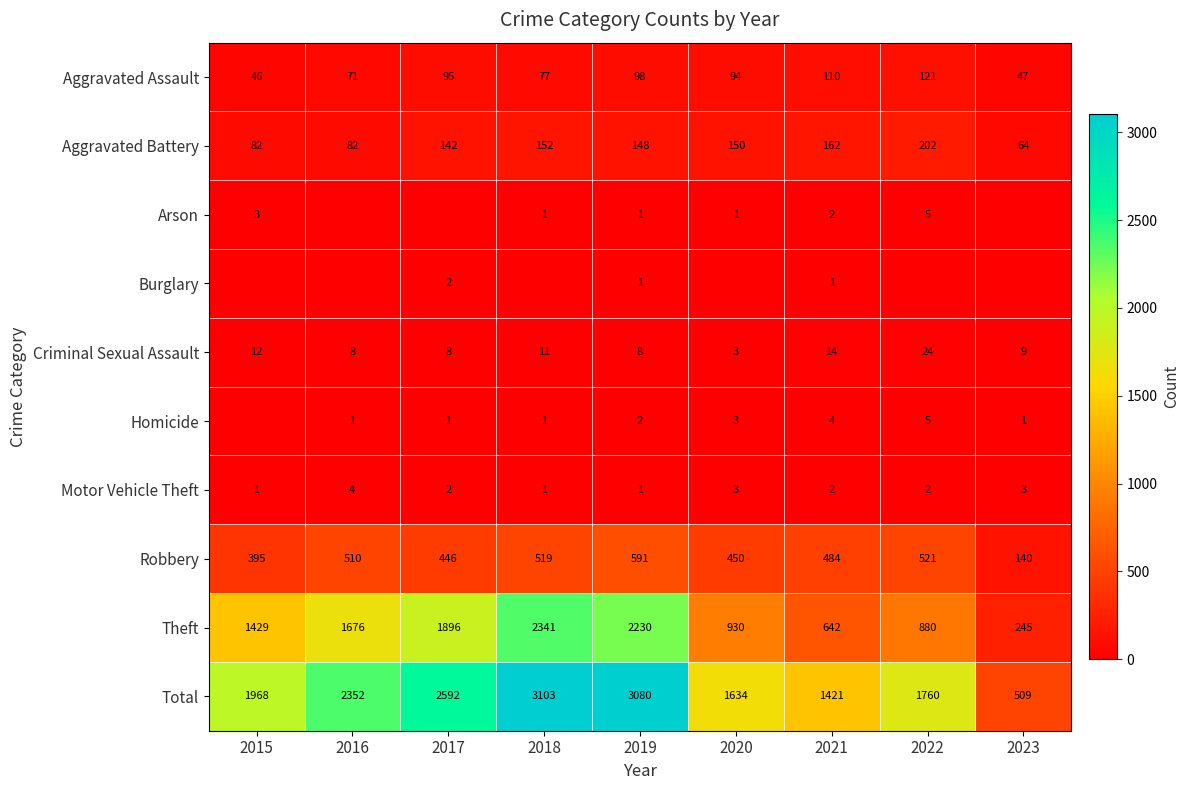

At which label is Theft closest to 1293?

2015